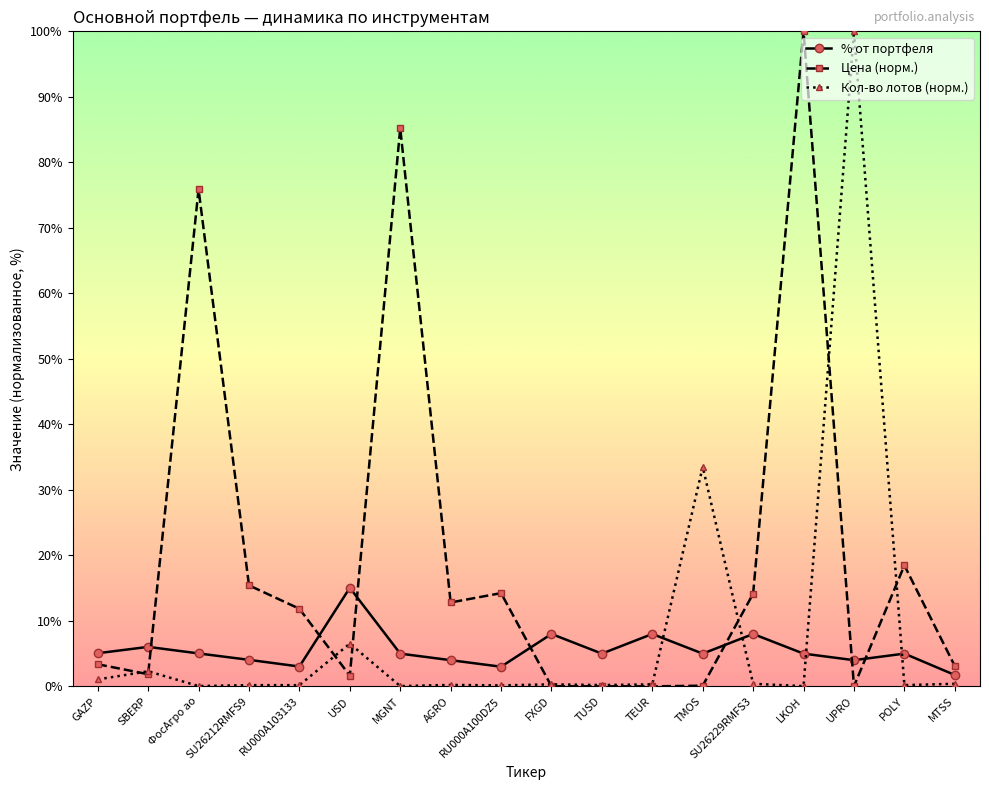

What is the label of the 5th point from the left?

RU000A103133